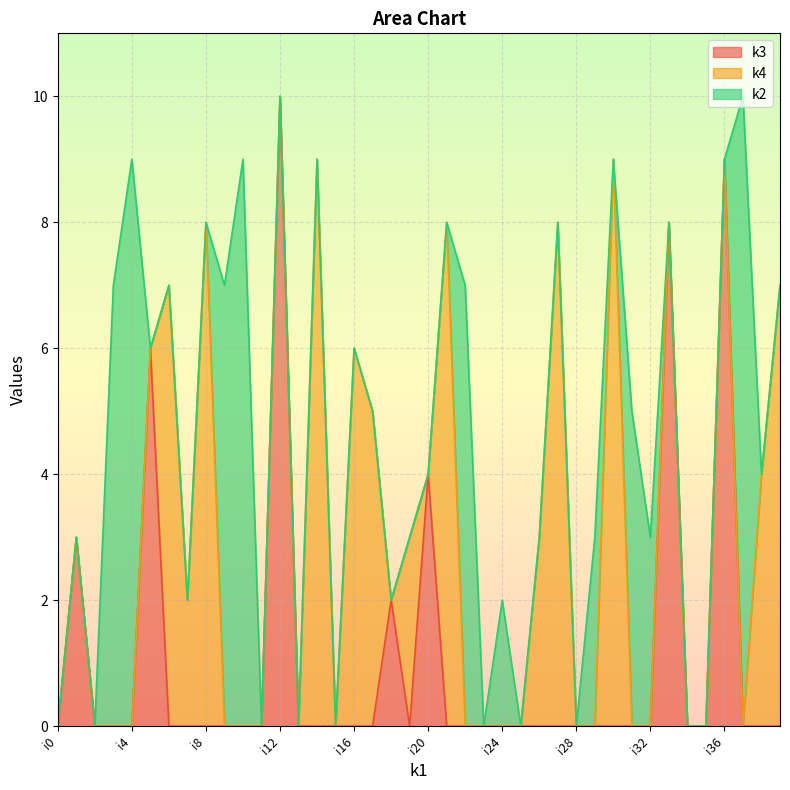

How many interior local peaks does the k3 series have?

7